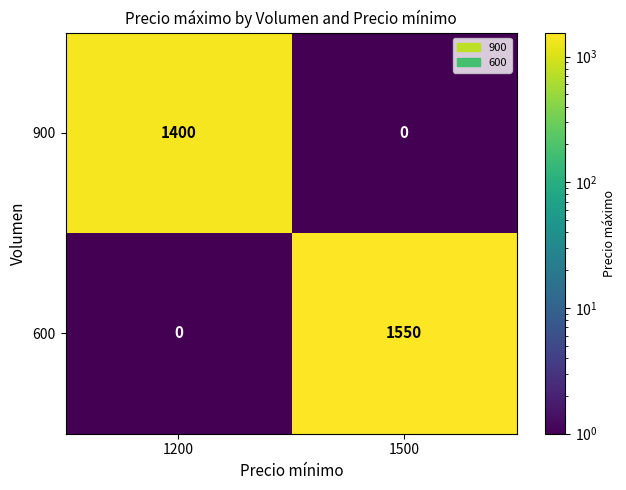

At 1500, list the series in order from largest to smallest.

600, 900